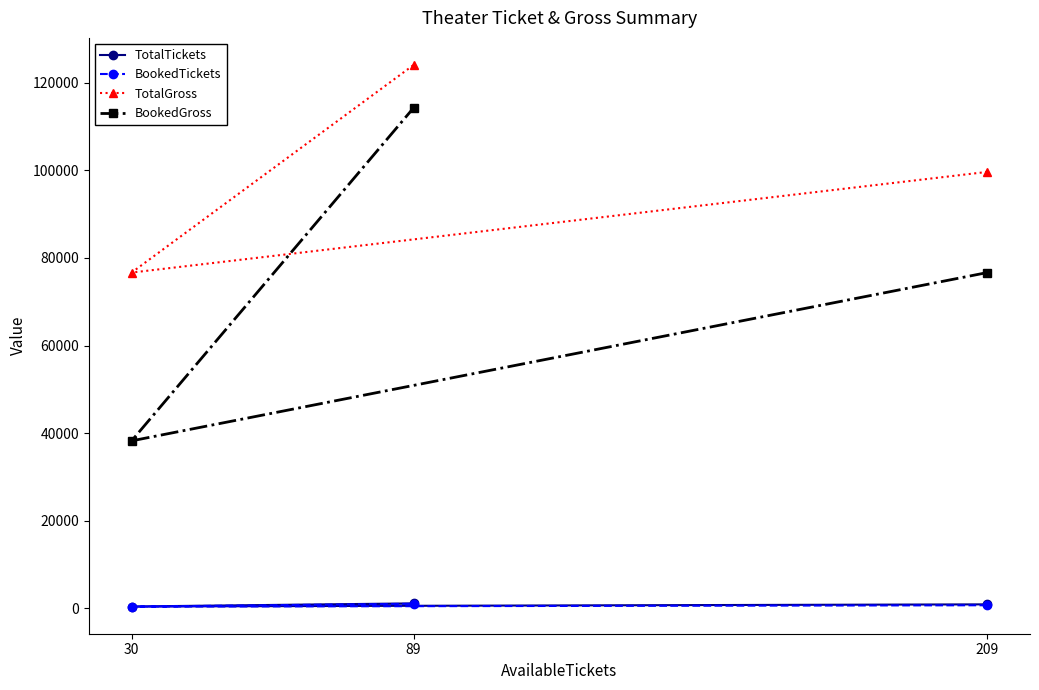

Is this an area chart (filled region under the line)?

No